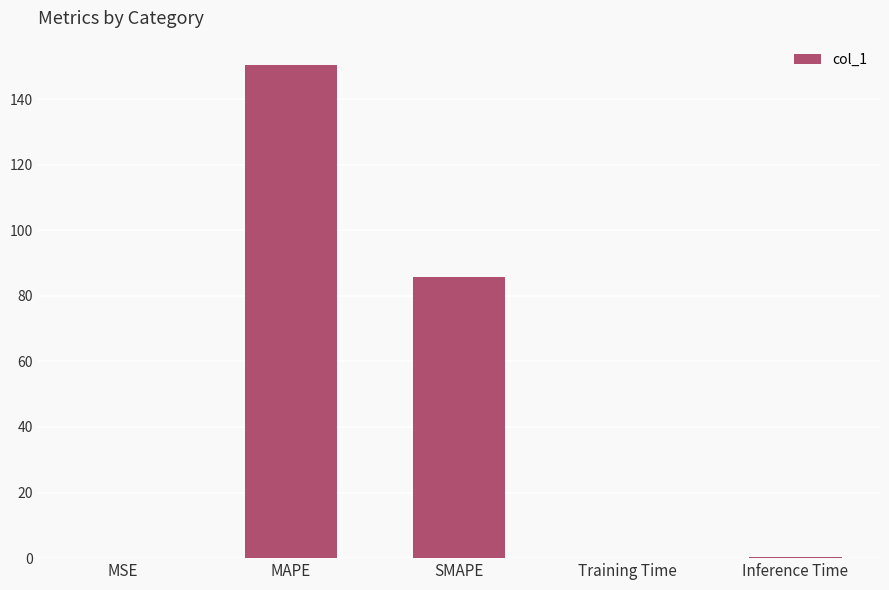

What is the sum of all values?

236.5